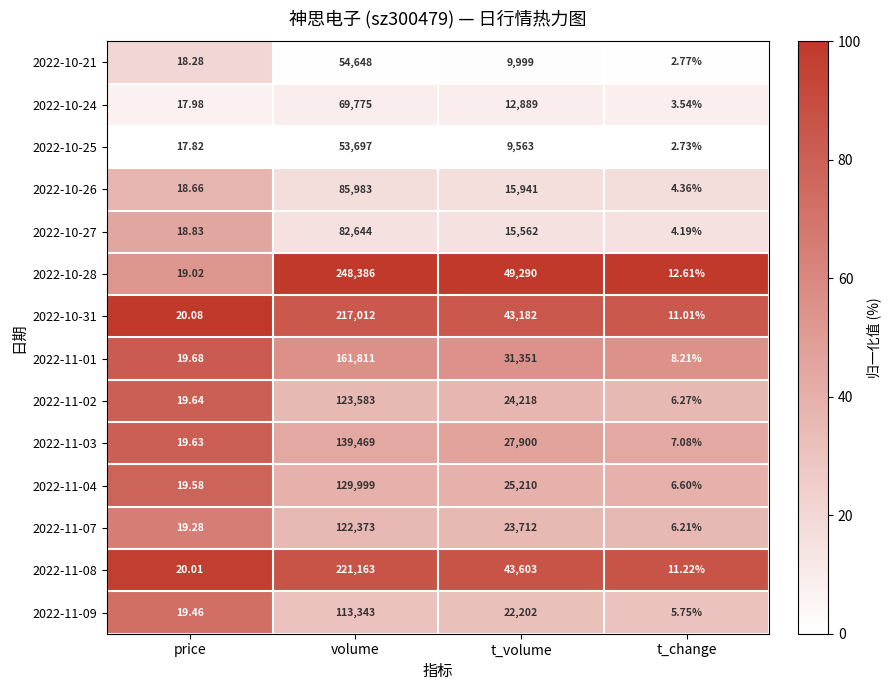

List the series in order of their peak value, lowest first.

2022-10-25, 2022-10-21, 2022-10-24, 2022-10-27, 2022-10-26, 2022-11-09, 2022-11-07, 2022-11-02, 2022-11-04, 2022-11-03, 2022-11-01, 2022-10-31, 2022-11-08, 2022-10-28